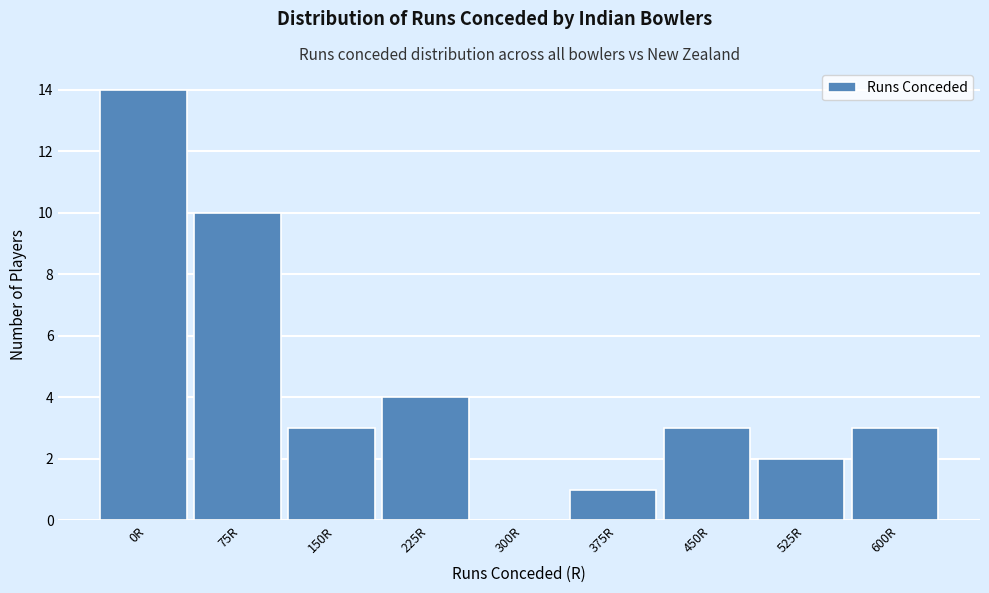

Reading right to left, what are all the values shown in this chart?

600R=3	525R=2	450R=3	375R=1	300R=0	225R=4	150R=3	75R=10	0R=14